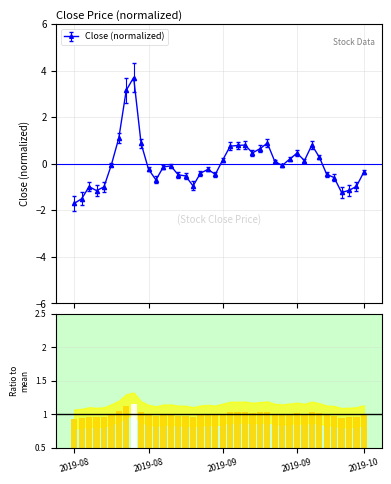

True or false: Close (normalized) has more than 1 points higher than both neighbors.

True